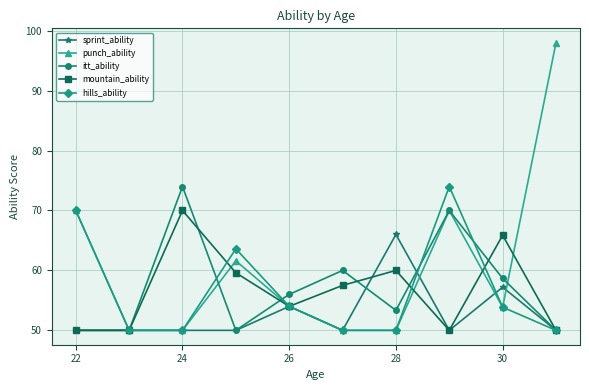

Which series has the largest total across all categories?

punch_ability